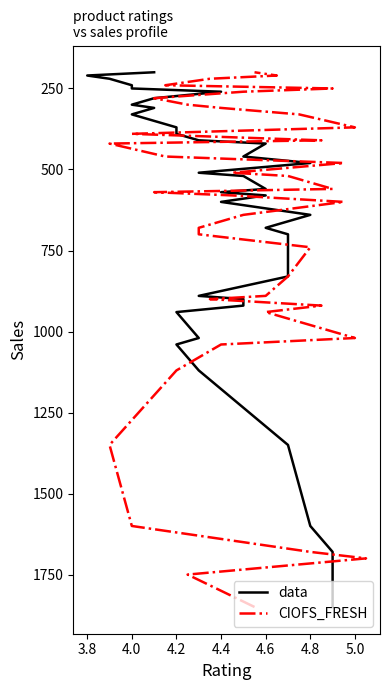

What is the maximum value shown in the chart?

1850